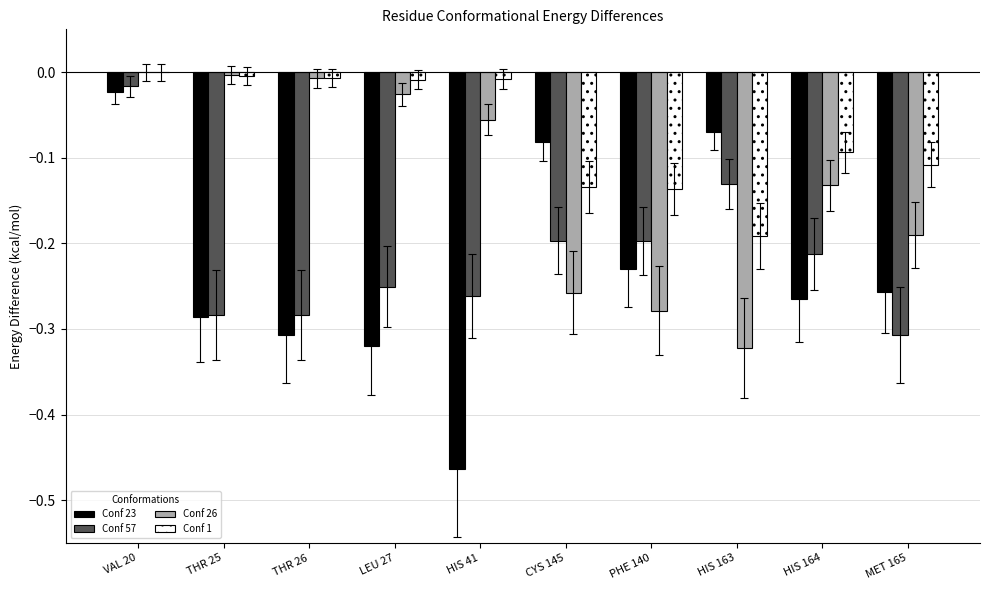

True or false: Conf 26 has a value of -0.1 at HIS 163.

False